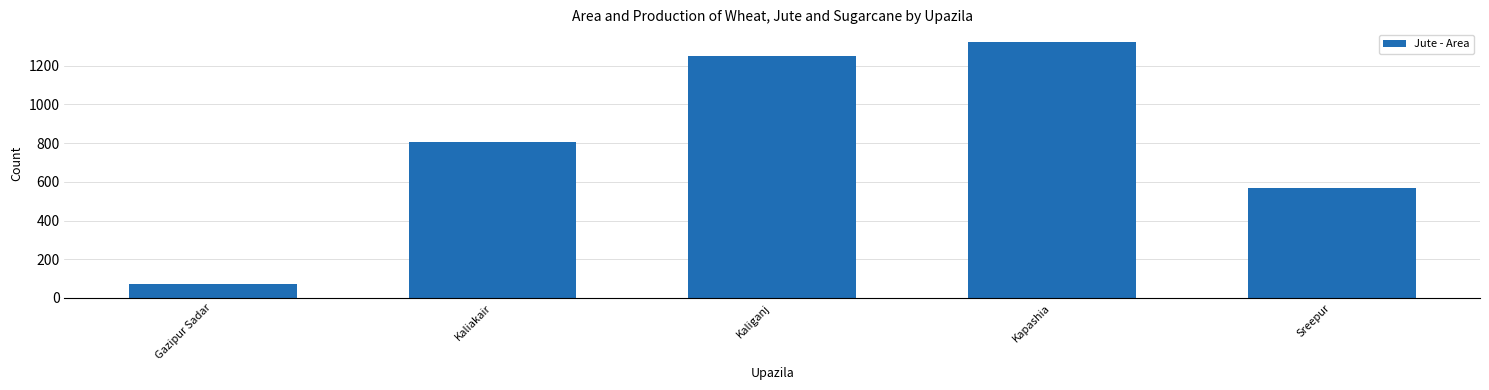

What is the change in value from Kaliakair to Kaliganj?

+441